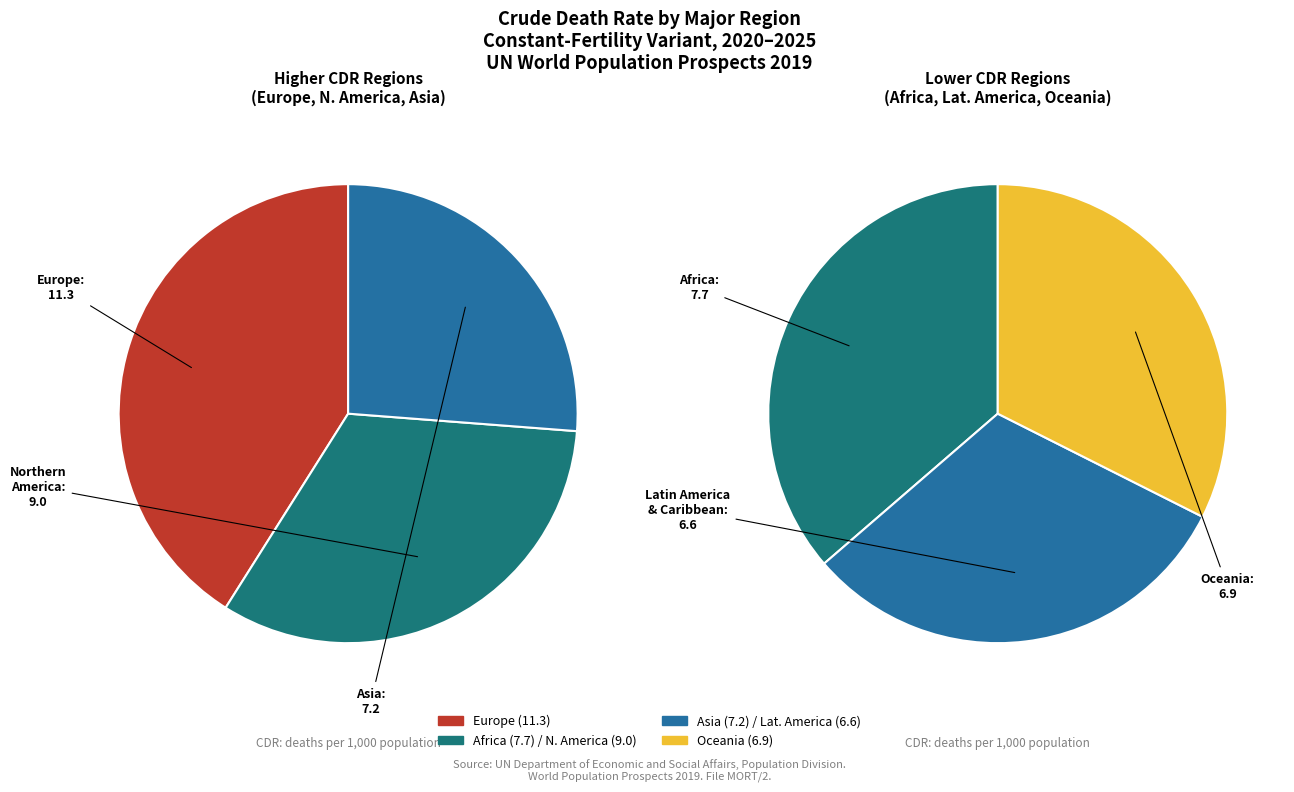

Does any single category account for the majority?

No